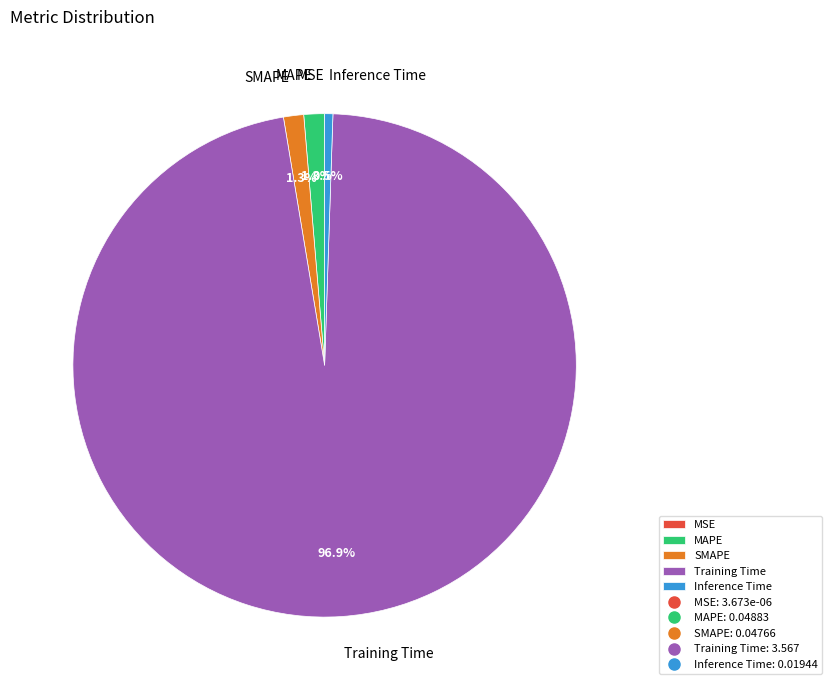

What percentage is the Training Time slice, to the nearest percent?

97%